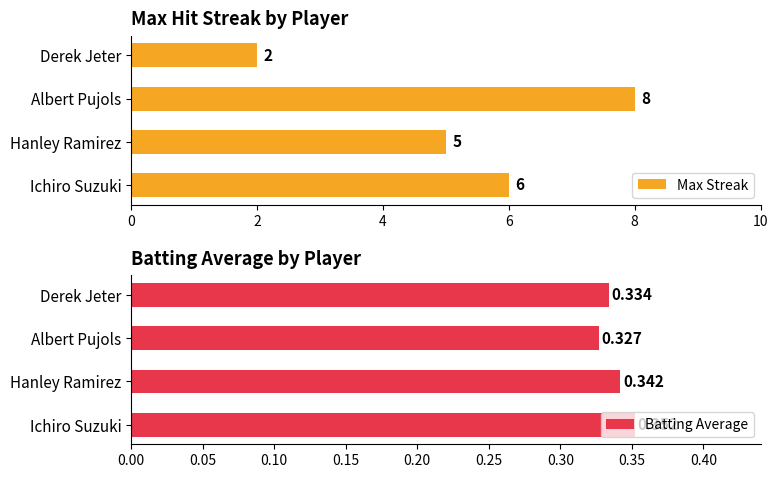

What is the sum of the Batting Average values at 6 and 0?

0.7